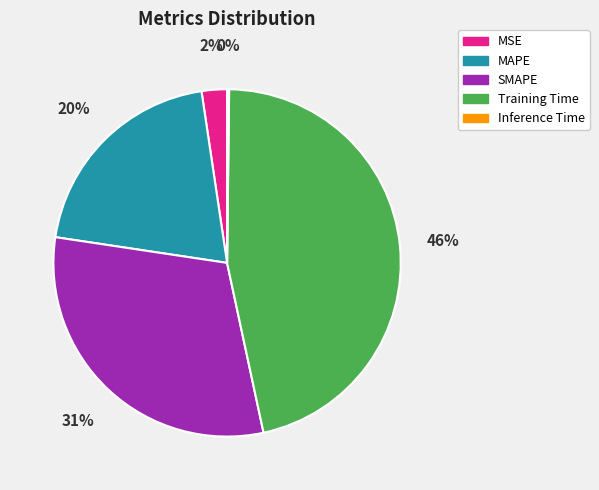

What percentage is the MSE slice, to the nearest percent?

2%